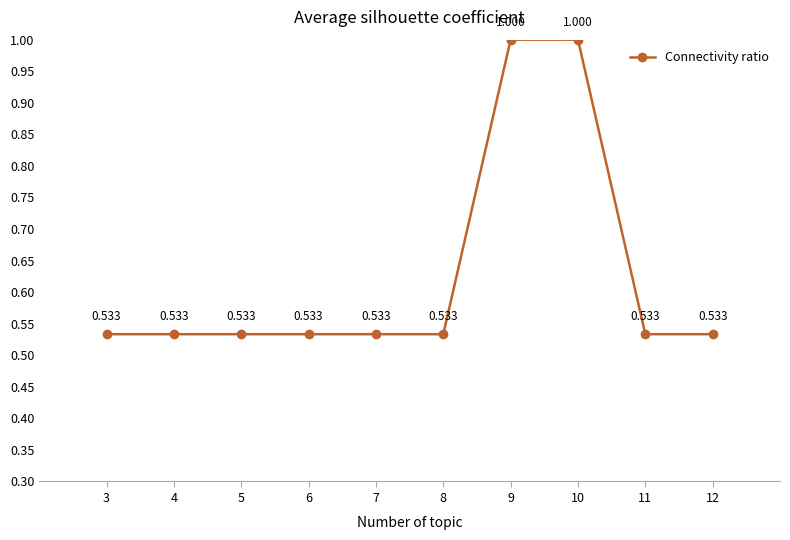

True or false: the data has more than 1 interior local peaks.

False